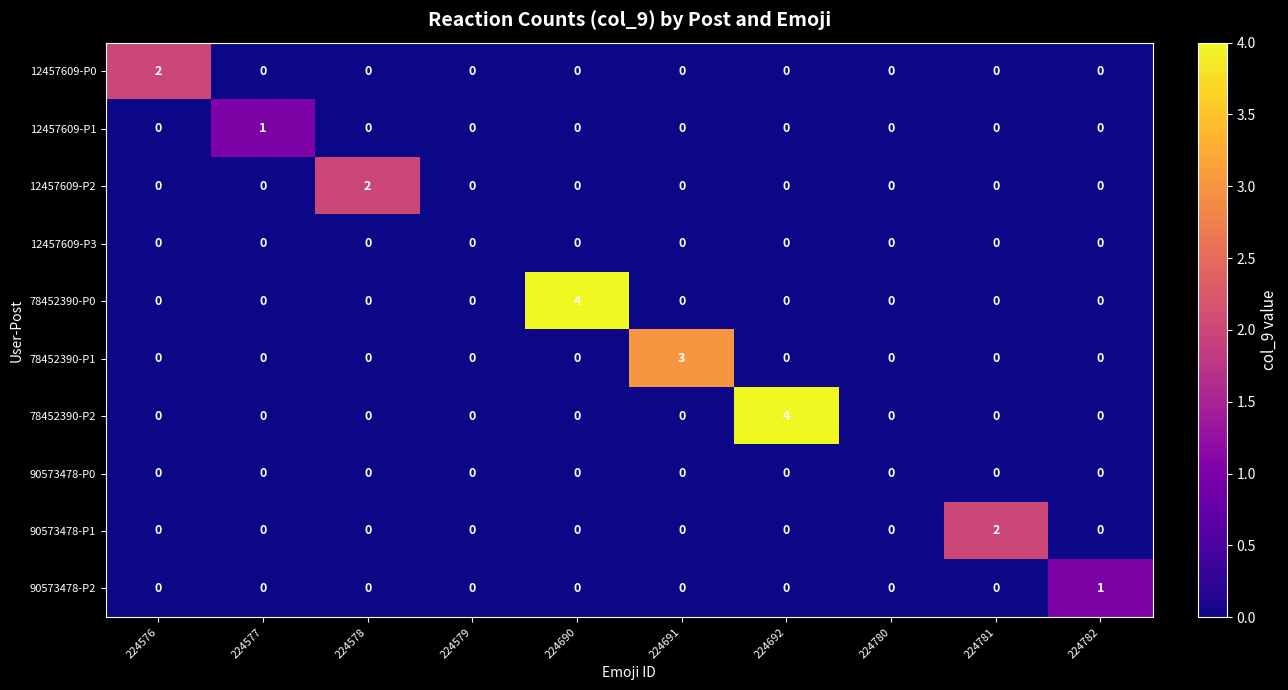

The value of 78452390-P1 at 224577 is -2. True or false?

False